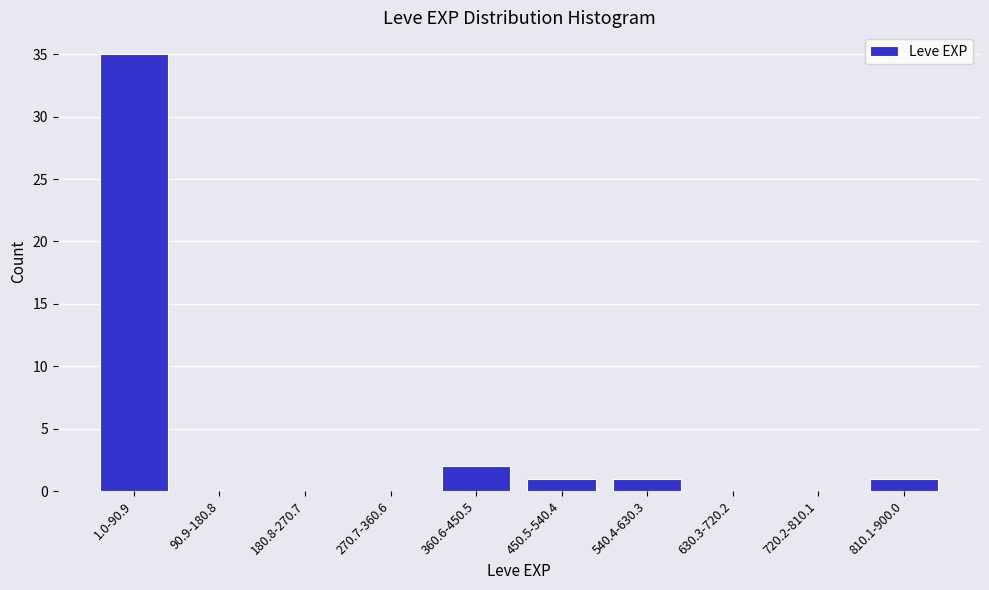

Reading left to right, what are all the values shown in this chart?

1.0-90.9=35	90.9-180.8=0	180.8-270.7=0	270.7-360.6=0	360.6-450.5=2	450.5-540.4=1	540.4-630.3=1	630.3-720.2=0	720.2-810.1=0	810.1-900.0=1